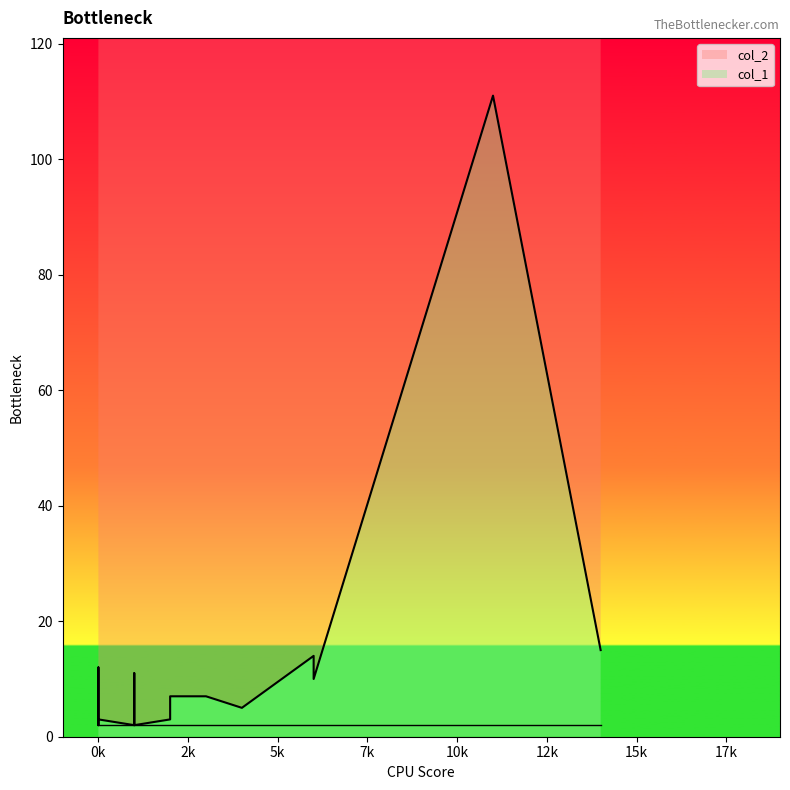

Does the chart display data point markers on the line(s)?

No